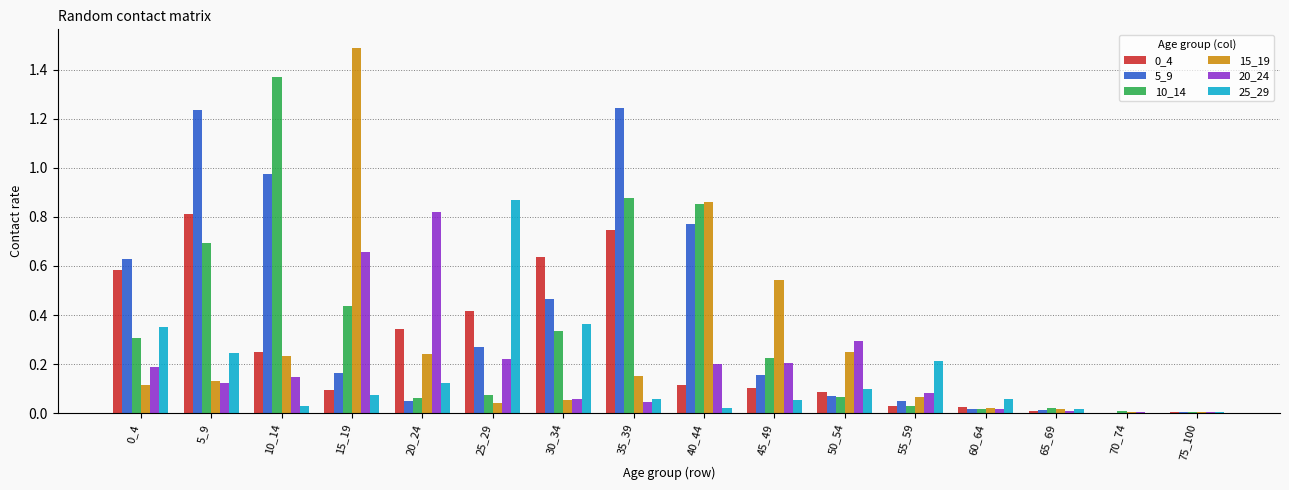

What is the total value across all series at 0_4?

2.2